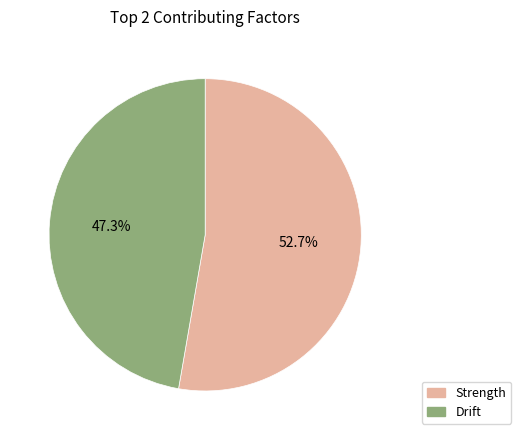

Does Strength account for over 50% of the chart?

Yes